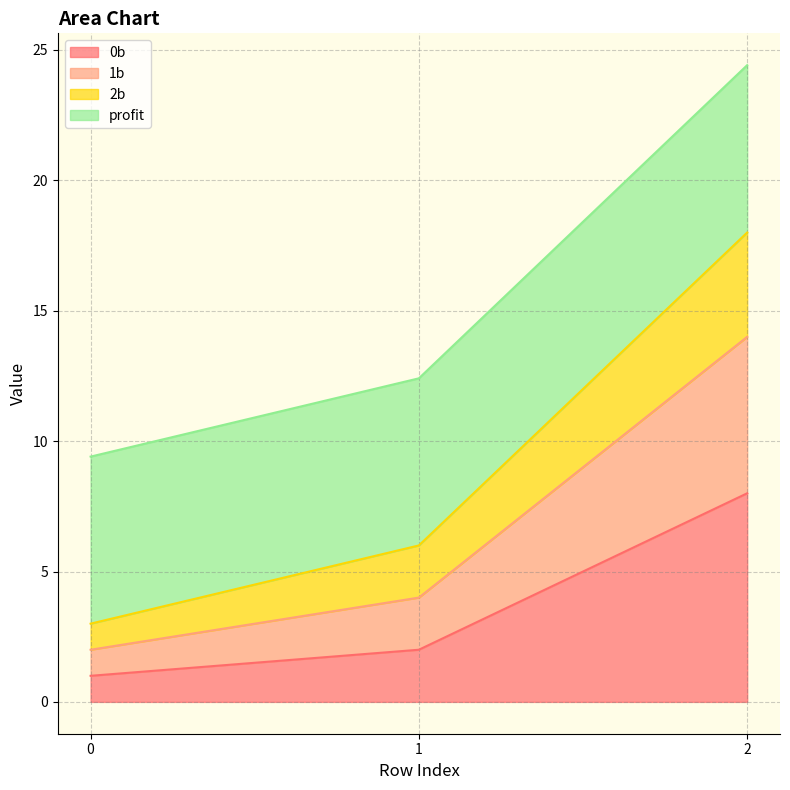

What is the highest value of the 0b series?

8.0